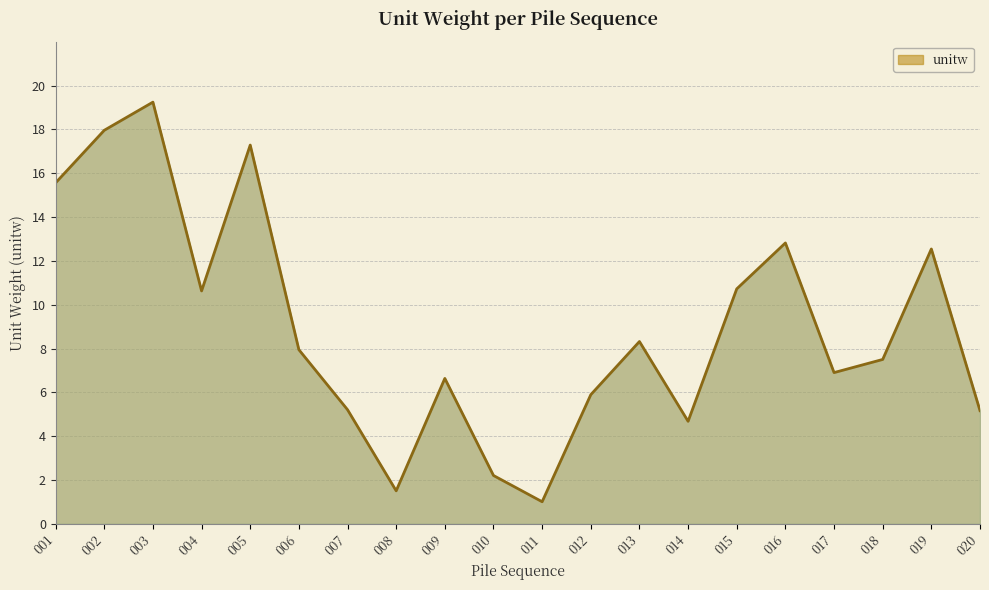

What is the sum of all values?

179.7